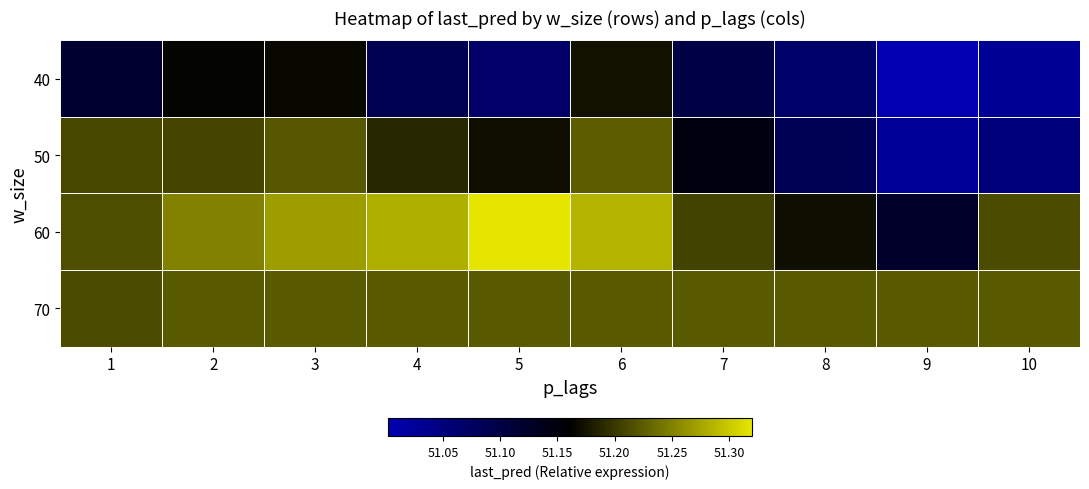

What is the difference between the highest and lowest values at 10?

0.2